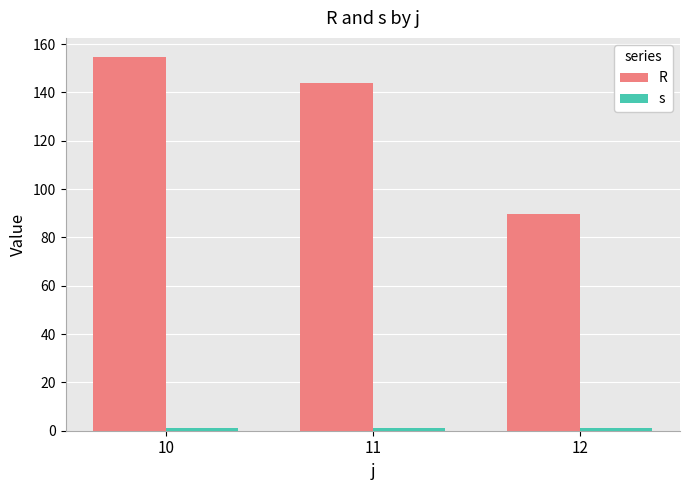

How many groups of bars are there?

3